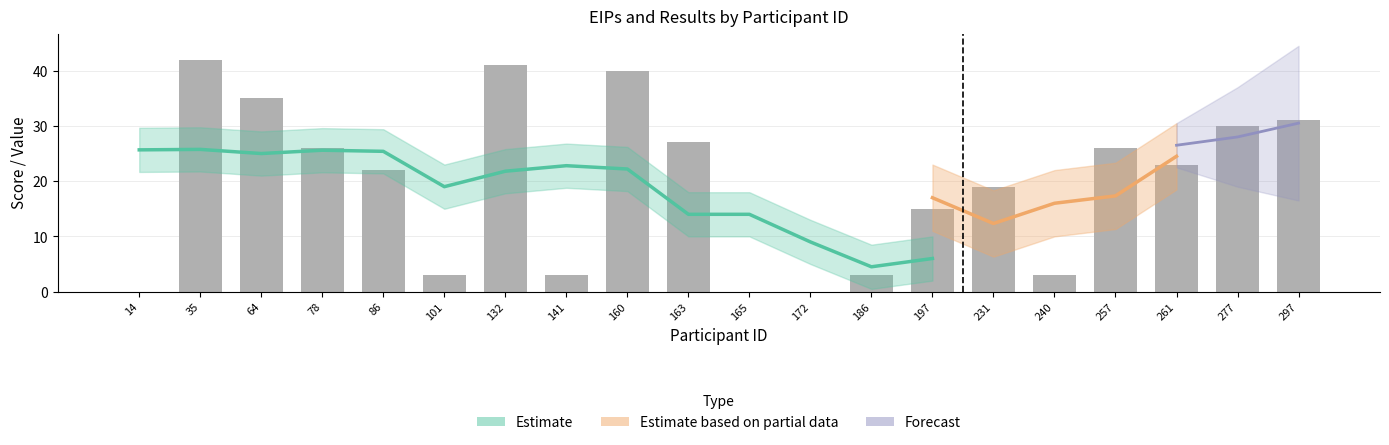

Where is sum_EIPs nearest to the value 21?

86